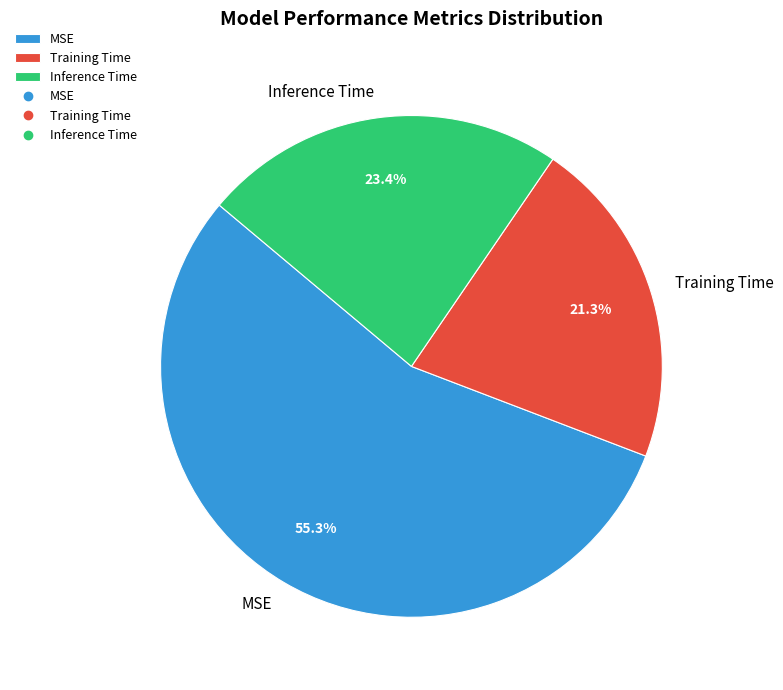

To the nearest percent, what percentage of the pie is MSE?

55%